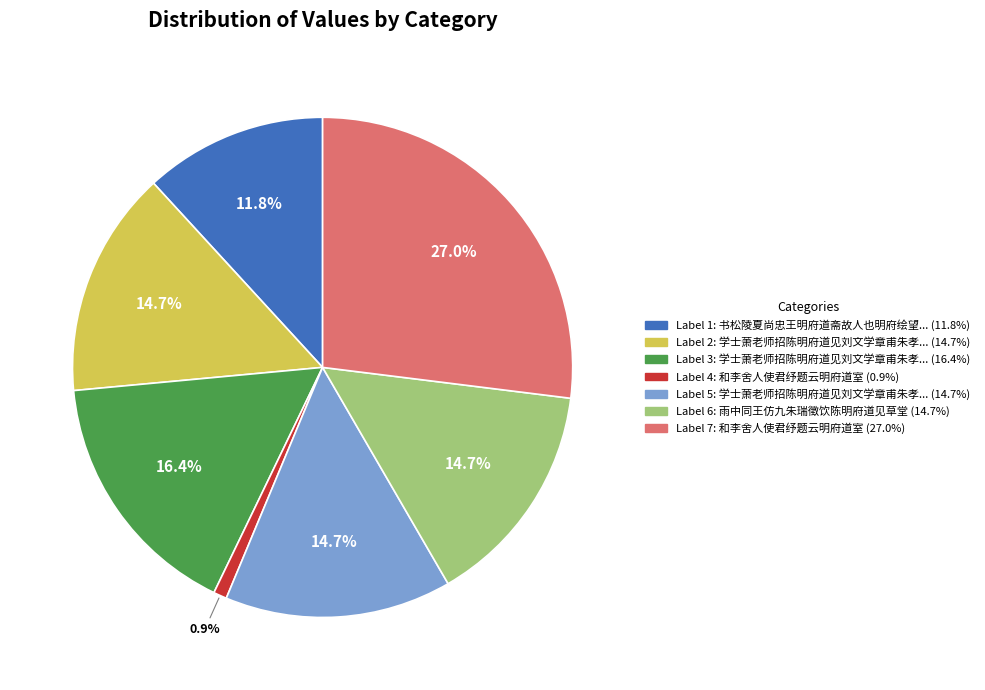

Is there a majority slice in this chart?

No